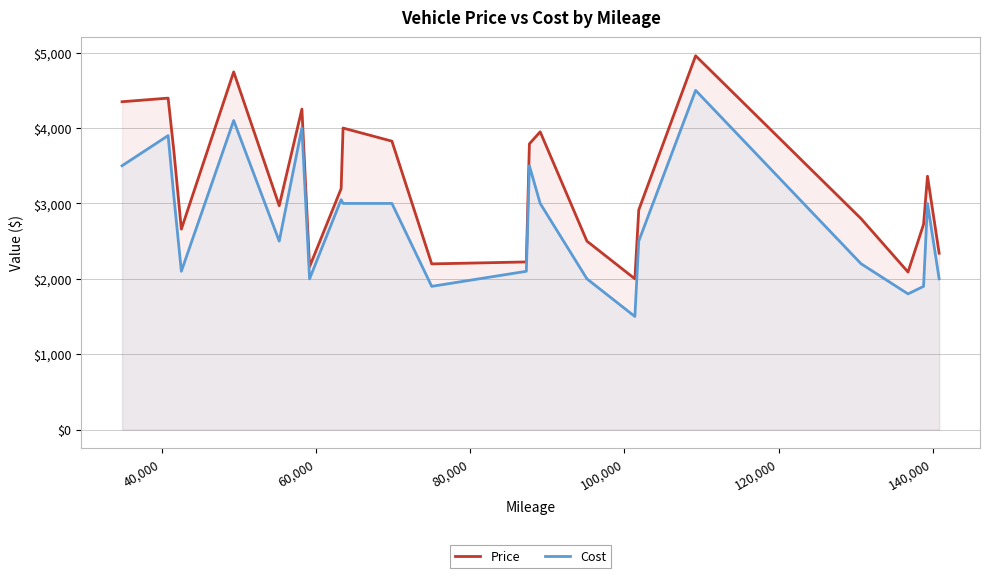

List the series in order of their peak value, highest first.

Price, Cost